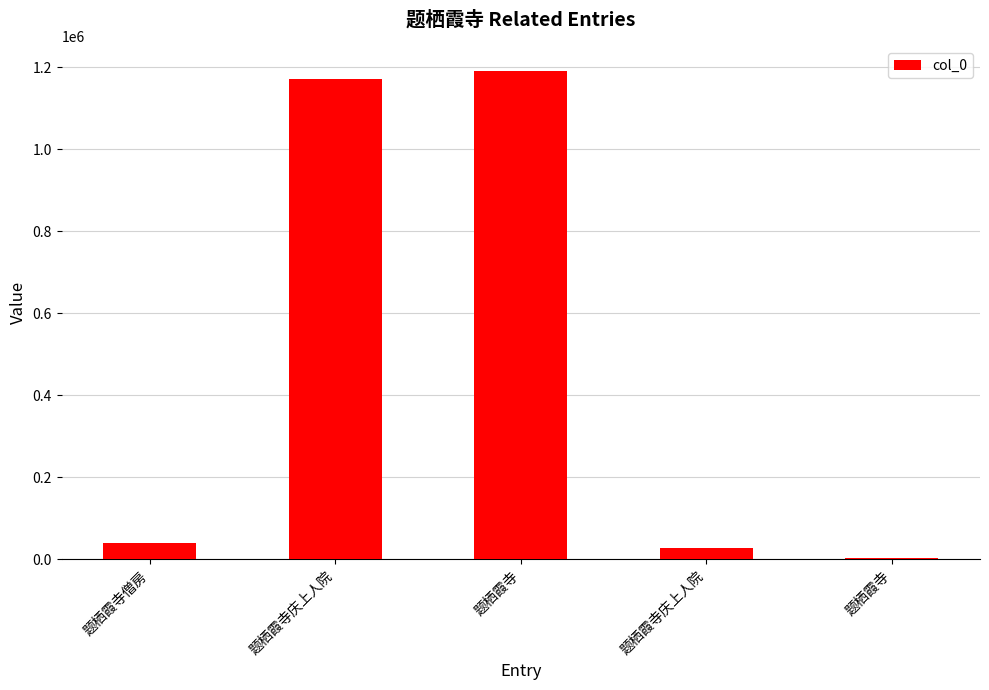

How many distinct data groups are displayed?

1